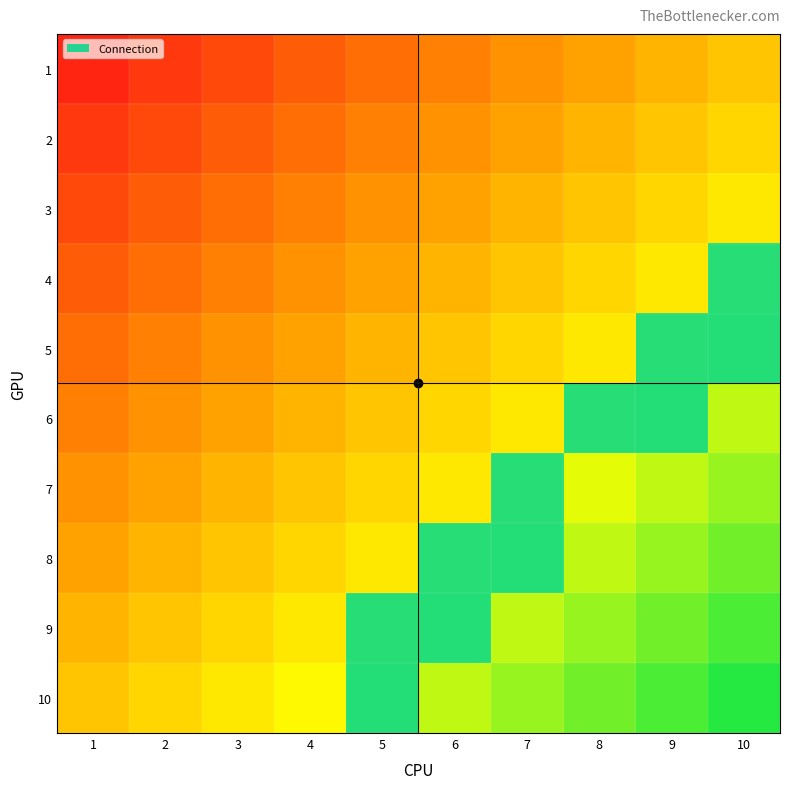

Which category has the highest value in the 8 series?

6